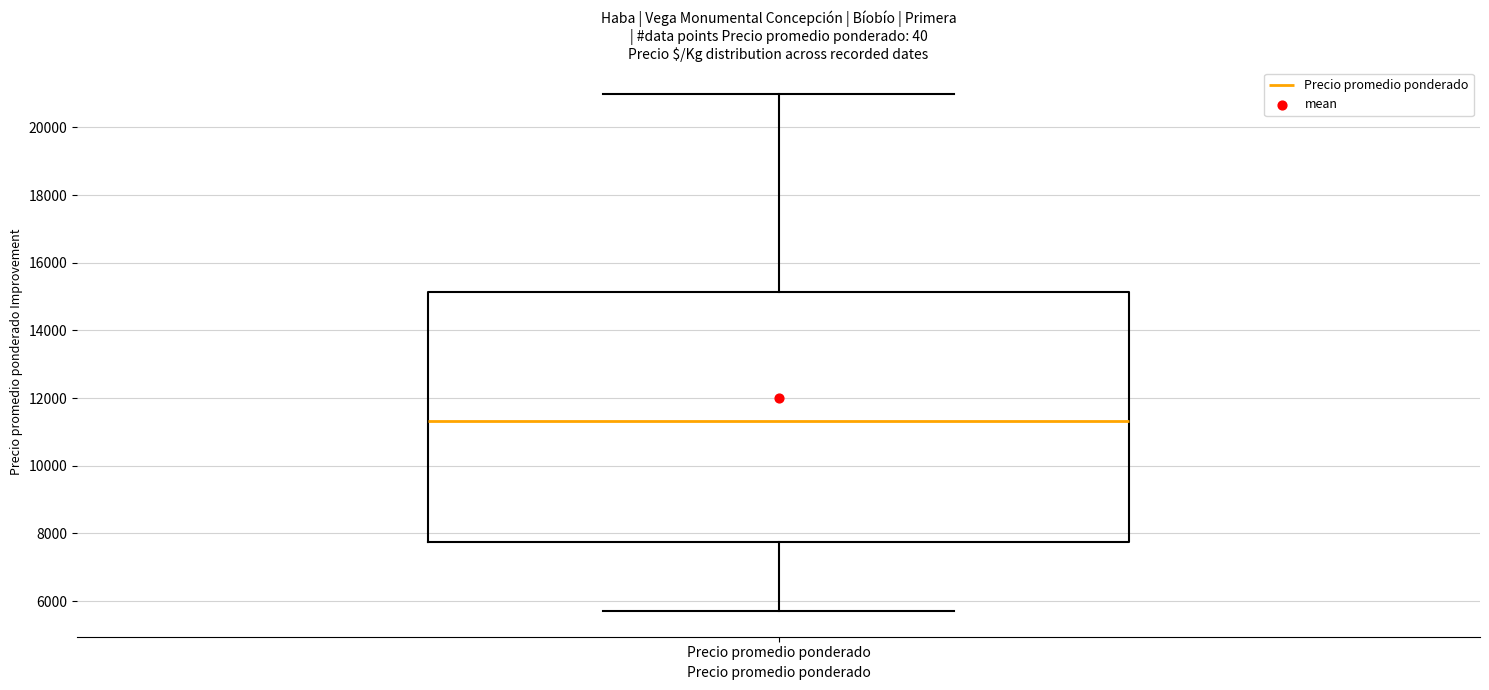

Read this box plot against the y-axis: the position of the median line, the range covered by the box, and the ends of both whiskers. The values are not printed on the chart, so give them approximately, as read against the axis.

median 11400, box 7800 to 15200, whiskers 5800 to 21000